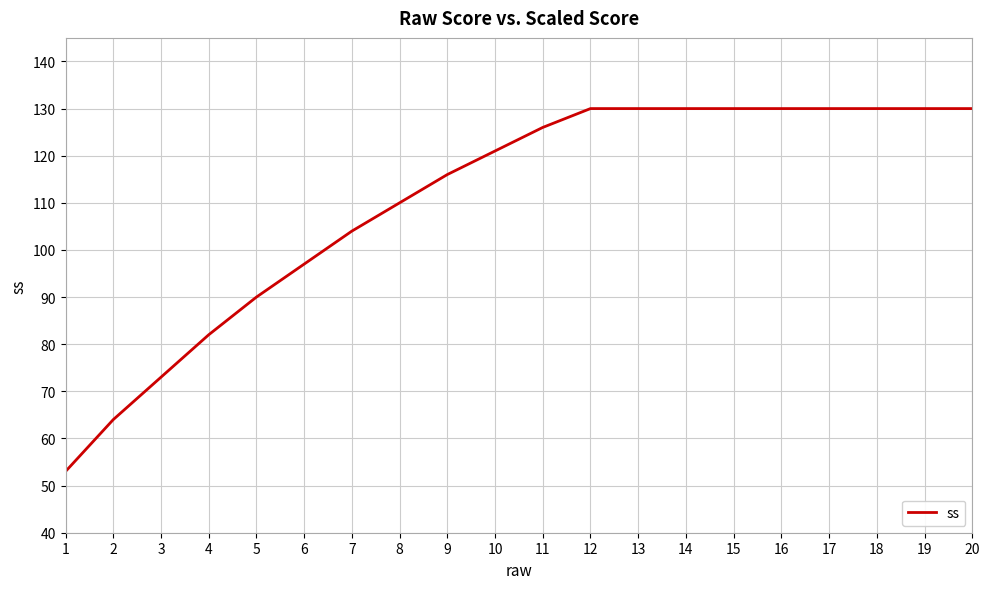

What is the difference between the maximum and minimum values?

77